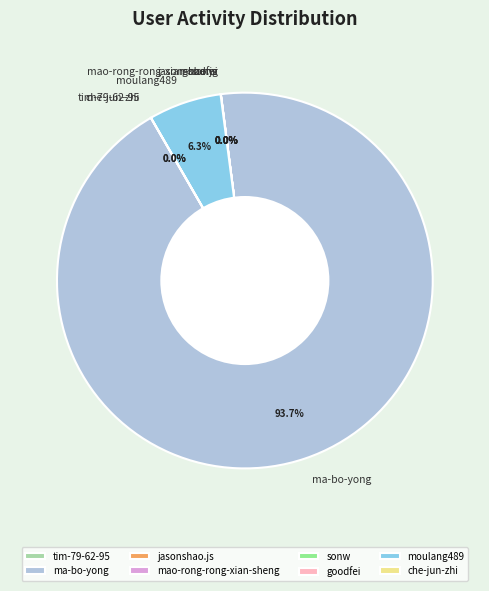

What percentage is NOT represented by moulang489?

93.7%